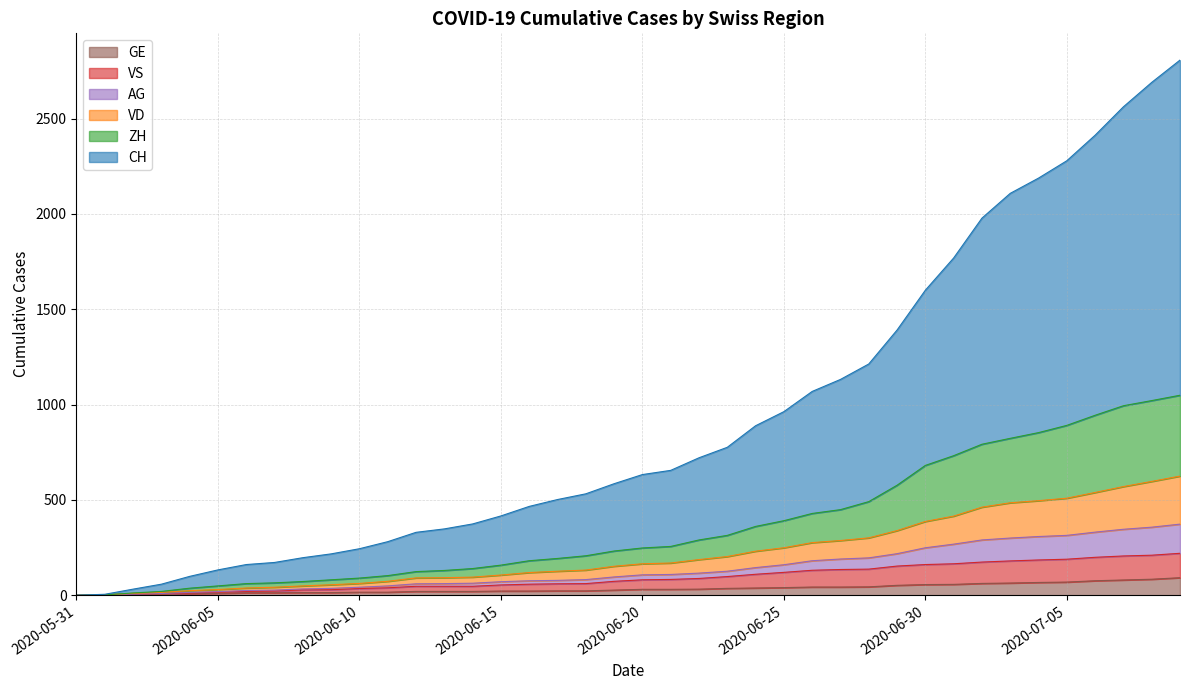

At which category does the chart reach its minimum across all series?

2020-05-31